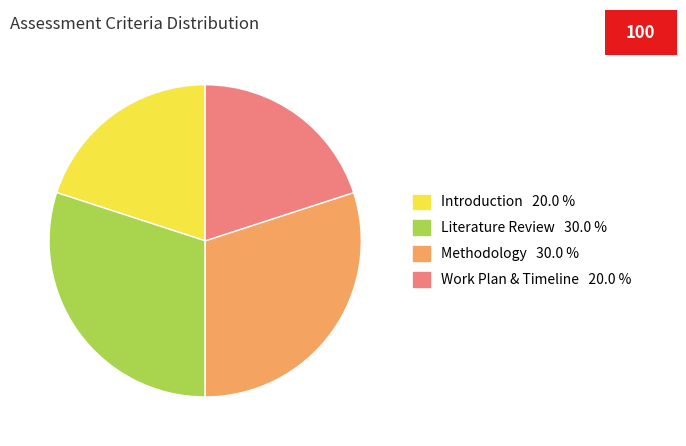

Is the sum of Methodology and Literature Review greater than half?

Yes